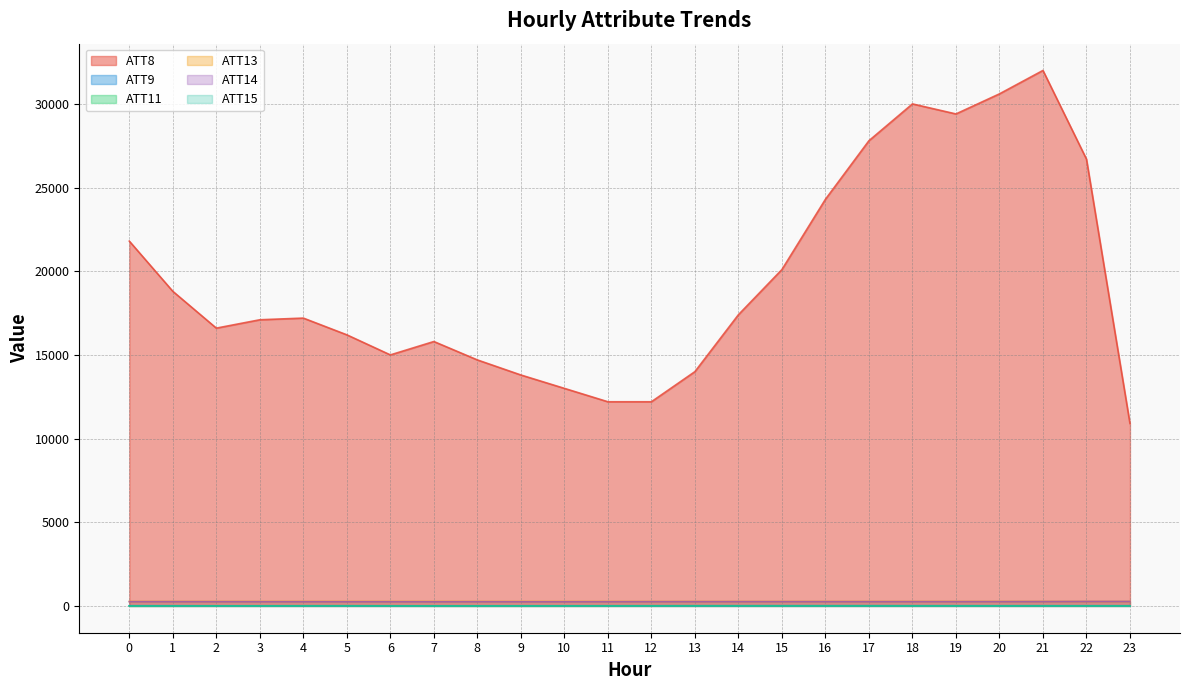

Which series changed the most between 5 and 14?

ATT8